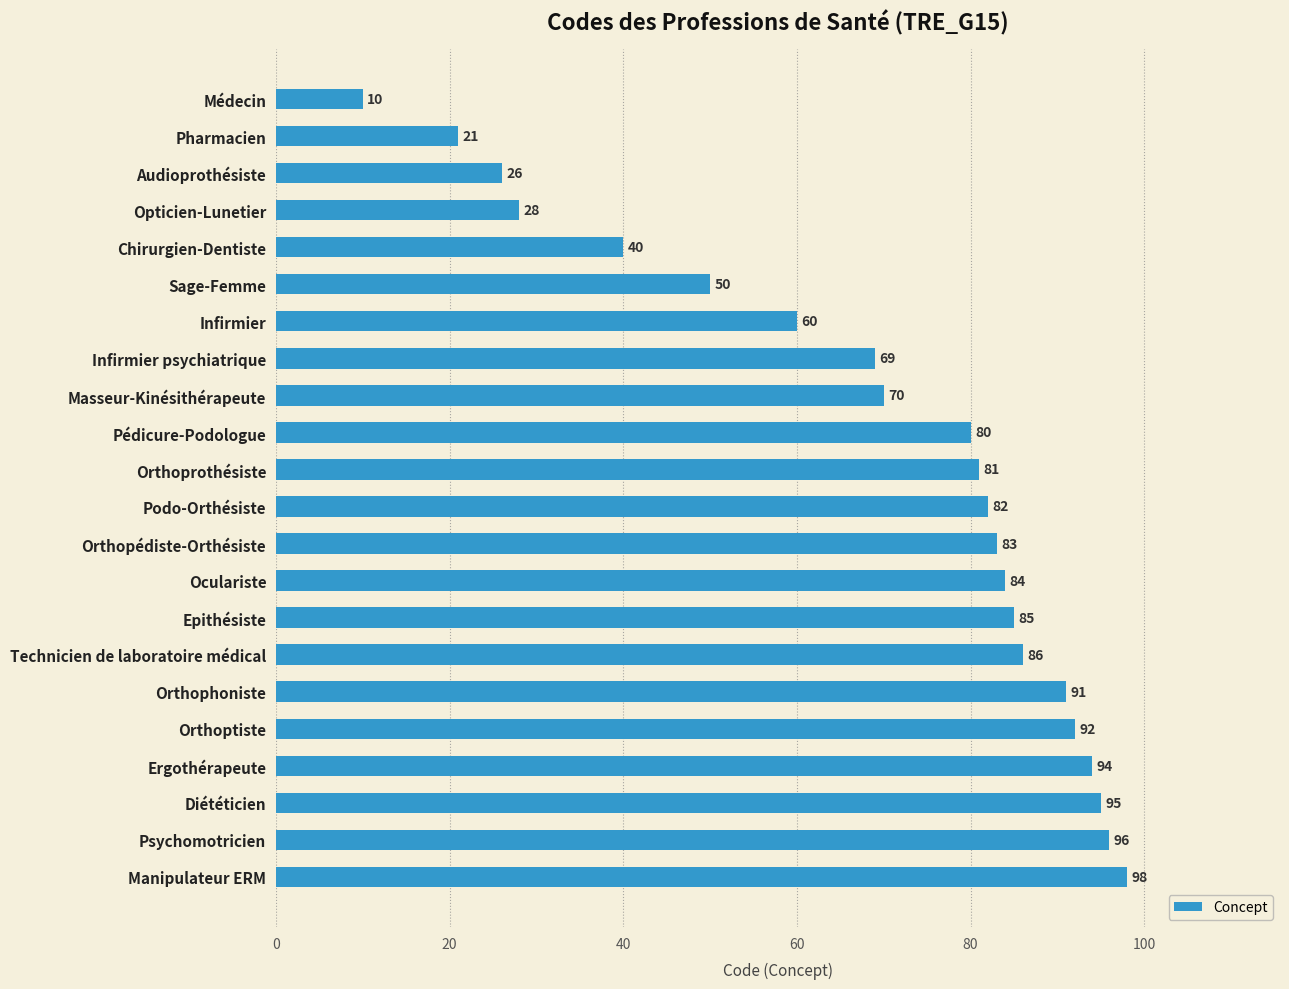

Rank the categories by value from highest to lowest.

Manipulateur ERM, Psychomotricien, Diététicien, Ergothérapeute, Orthoptiste, Orthophoniste, Technicien de laboratoire médical, Epithésiste, Oculariste, Orthopédiste-Orthésiste, Podo-Orthésiste, Orthoprothésiste, Pédicure-Podologue, Masseur-Kinésithérapeute, Infirmier psychiatrique, Infirmier, Sage-Femme, Chirurgien-Dentiste, Opticien-Lunetier, Audioprothésiste, Pharmacien, Médecin